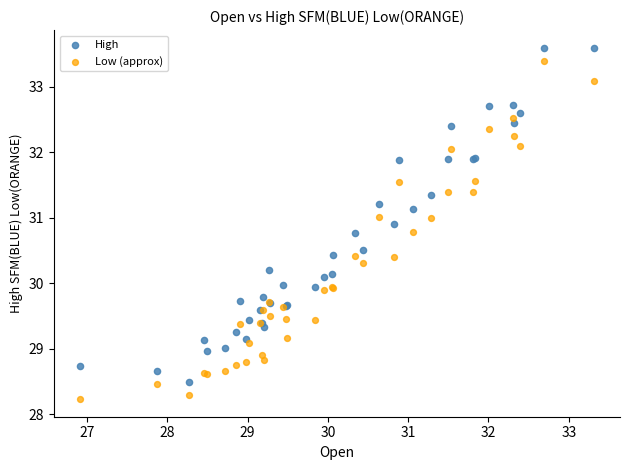

Which series reaches the maximum Y coordinate?

High